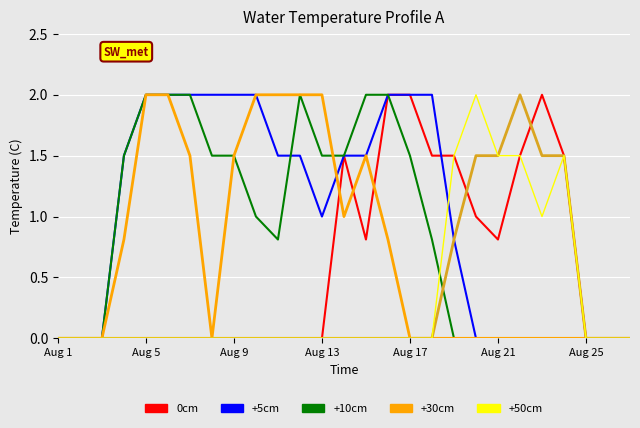

What is the maximum value shown in the chart?

2.0